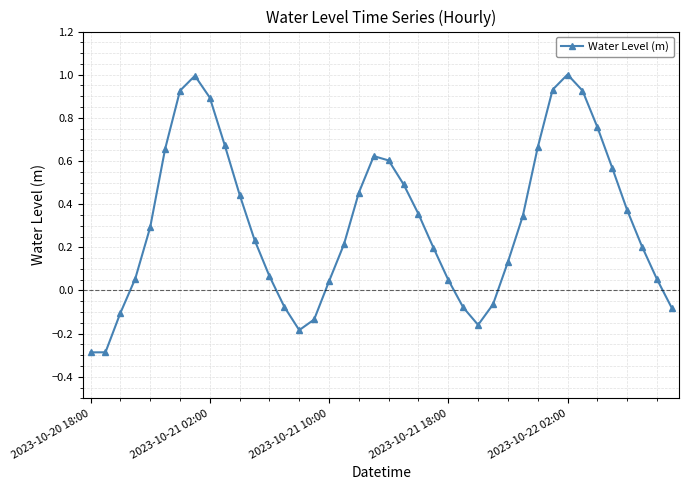

True or false: the data has more than 0 interior local peaks.

True